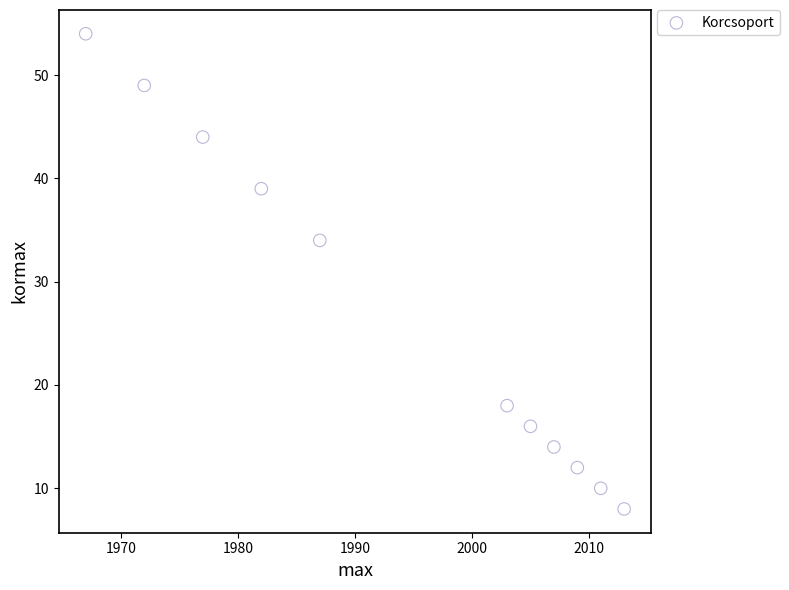

What Y value in the scatter plot is closest to 31?

34